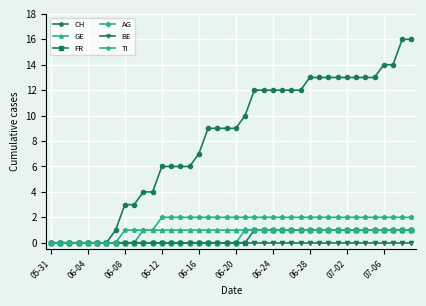

At how many categories does at least one series exceed 5?

28